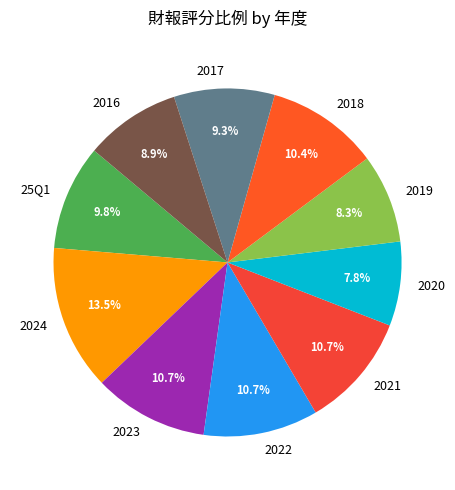

What is the largest slice in the pie chart?

2024